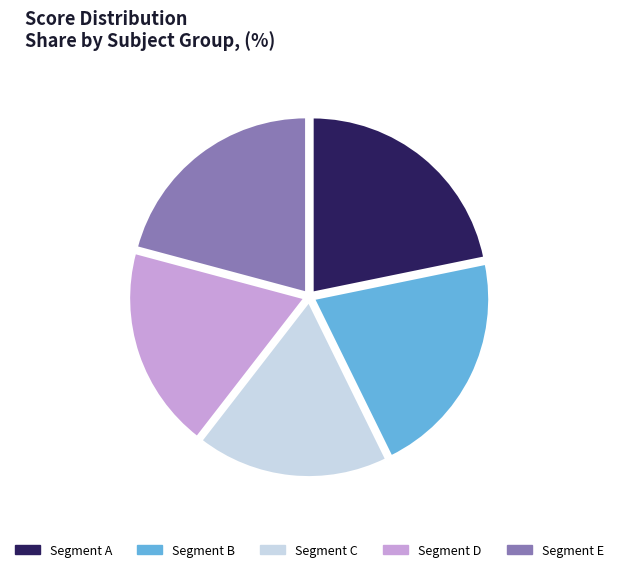

Which category has the biggest portion of the pie?

Segment A